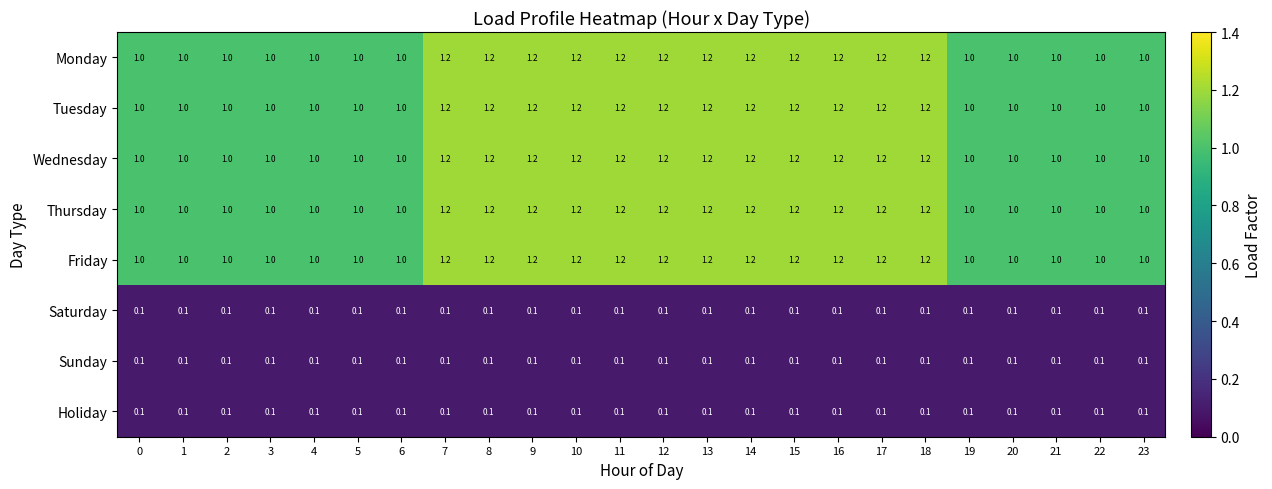

What is the spread (max minus min) of values at 21?

0.9